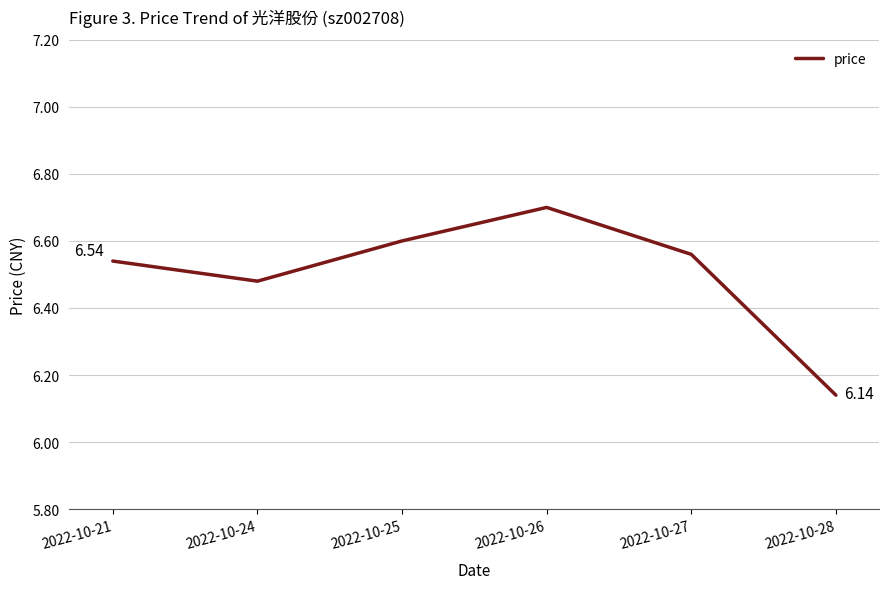

Count the number of data series in this chart.

1